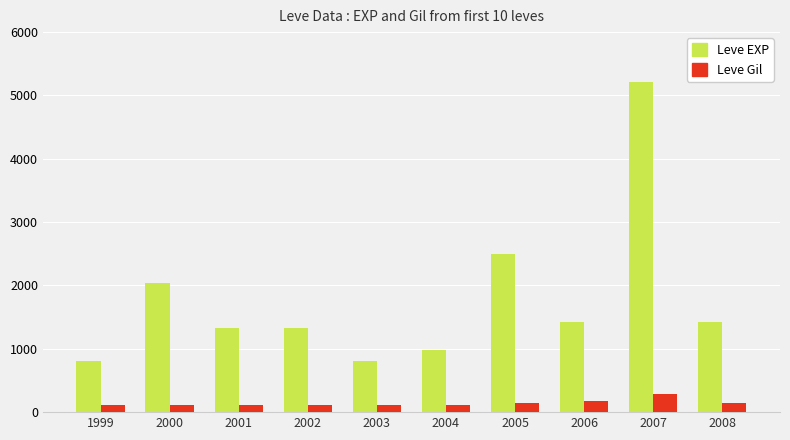

What is the spread (max minus min) of values at 2002?

1215